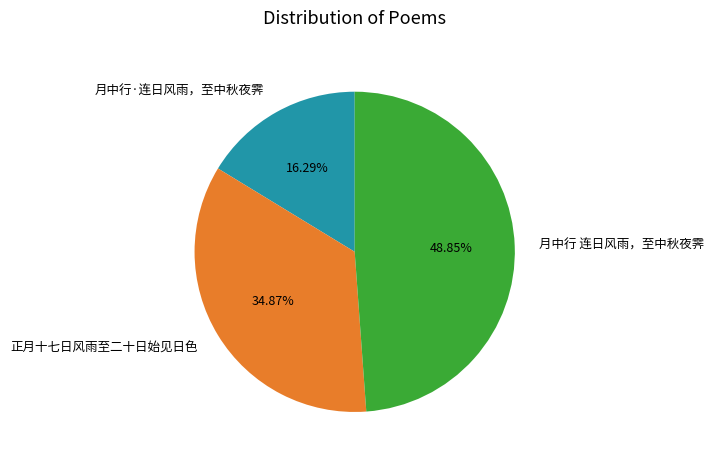

What percentage do 正月十七日风雨至二十日始见日色 and 月中行·连日风雨，至中秋夜霁 together represent?

51.2%